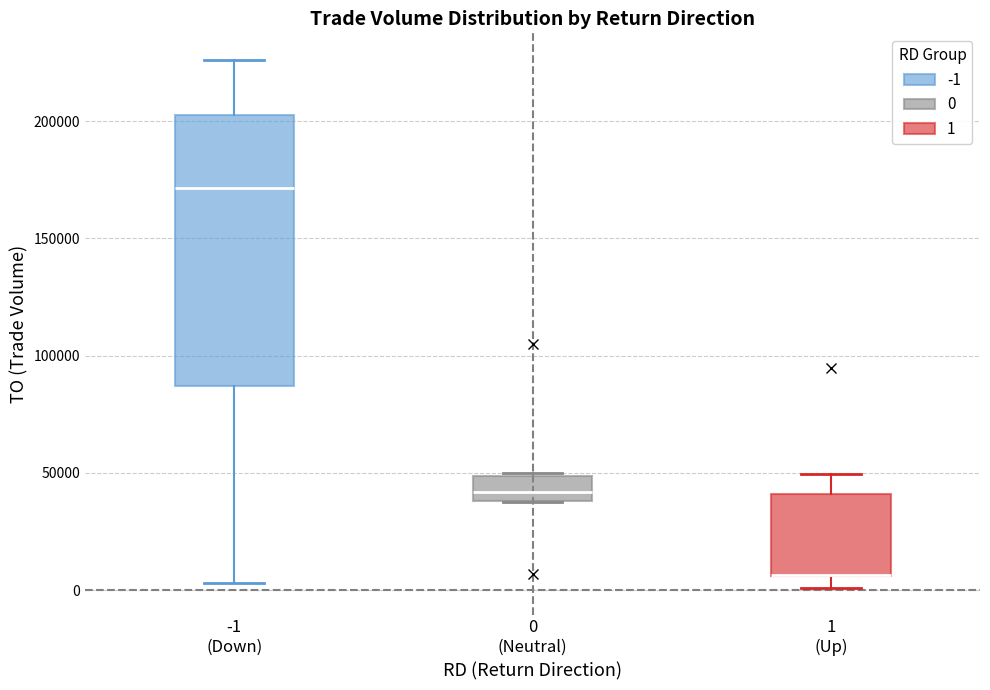

Reading left to right, read every box against the y-axis: the position of its median line, the range the box covers, and the ends of its whiskers. The values are not printed on the chart, so give them approximately, as read against the axis.

-1 (Down): median 170000, box 85000 to 205000, whiskers 5000 to 225000
0 (Neutral): median 40000 (inside the box), box 40000 to 50000, whiskers 40000 to 50000
1 (Up): median 5000 (drawn on the box's lower edge), box 5000 to 40000, whiskers 0 to 50000